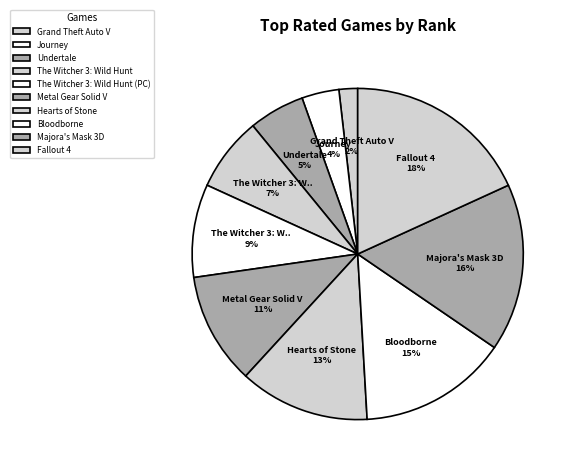

What percentage is the Undertale slice, to the nearest percent?

5%